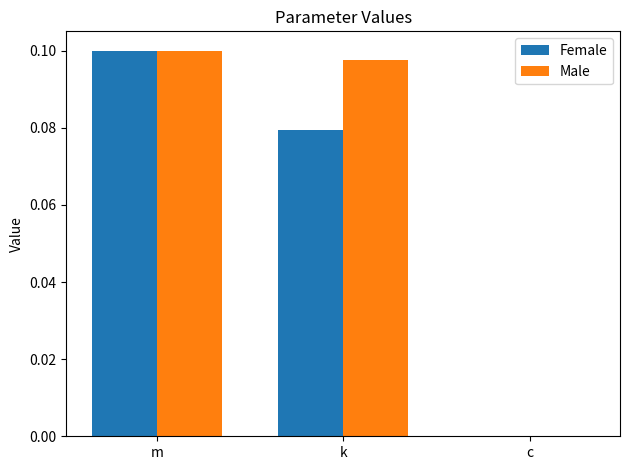

At which label does Female reach its peak?

m